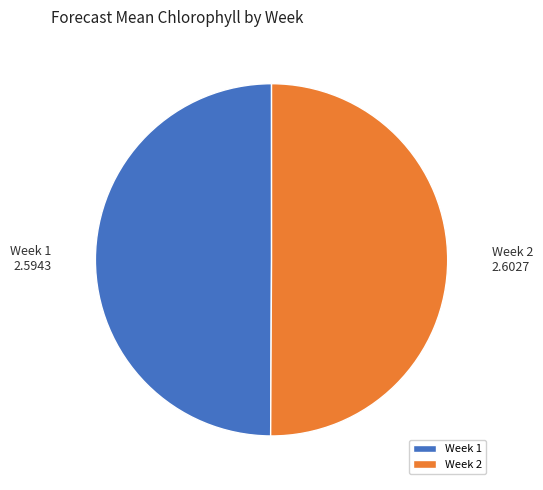

Is it true that Week 1 is 40% of the pie?

False